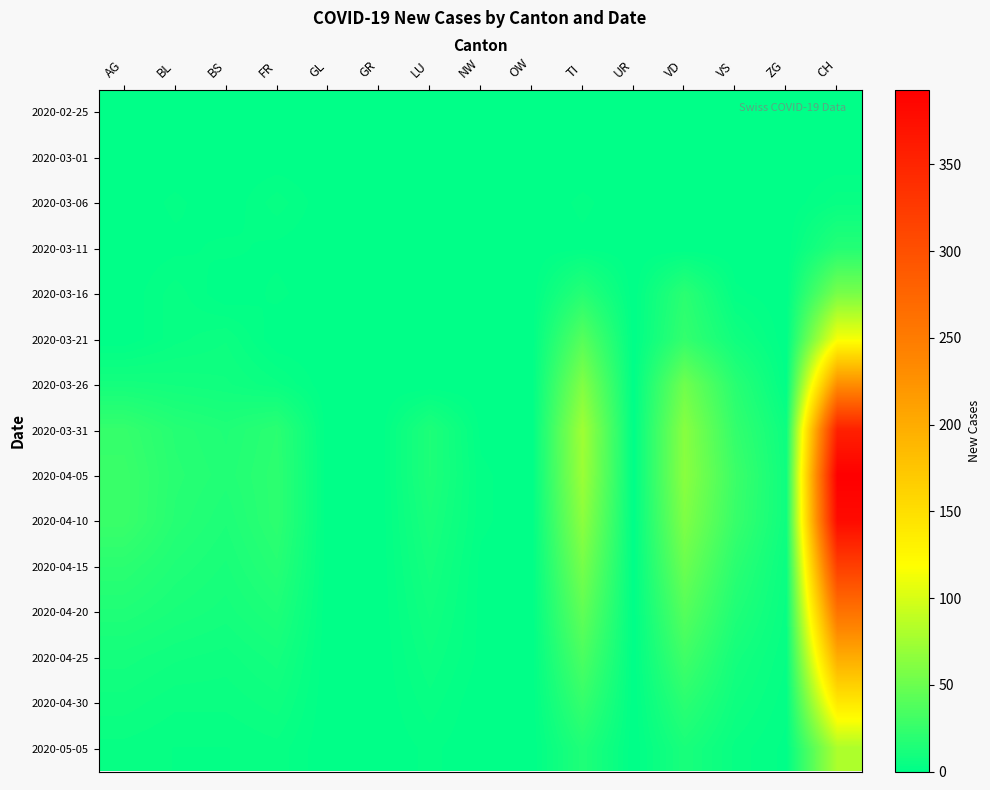

What is the maximum value shown in the chart?

393